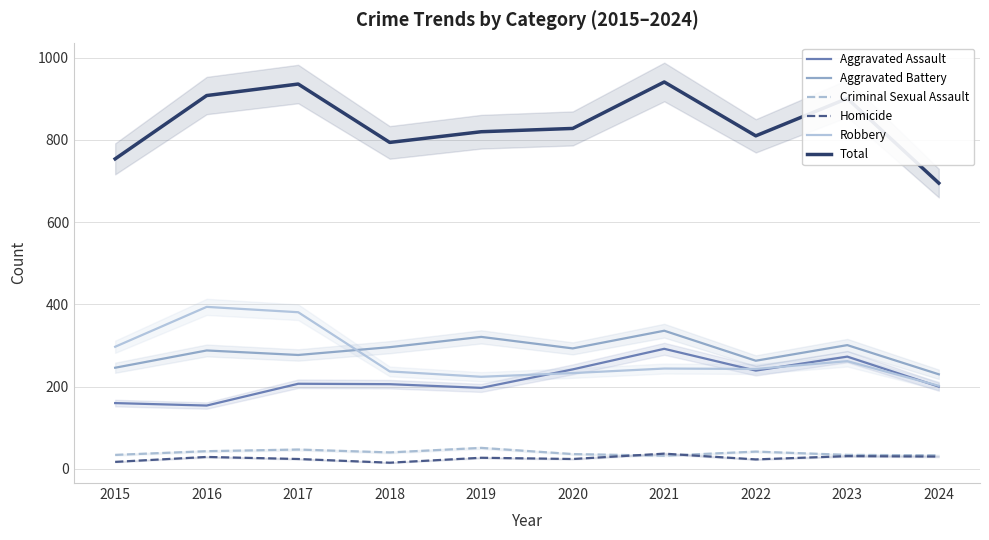

The Aggravated Battery series shows 246 at 2015. True or false?

True